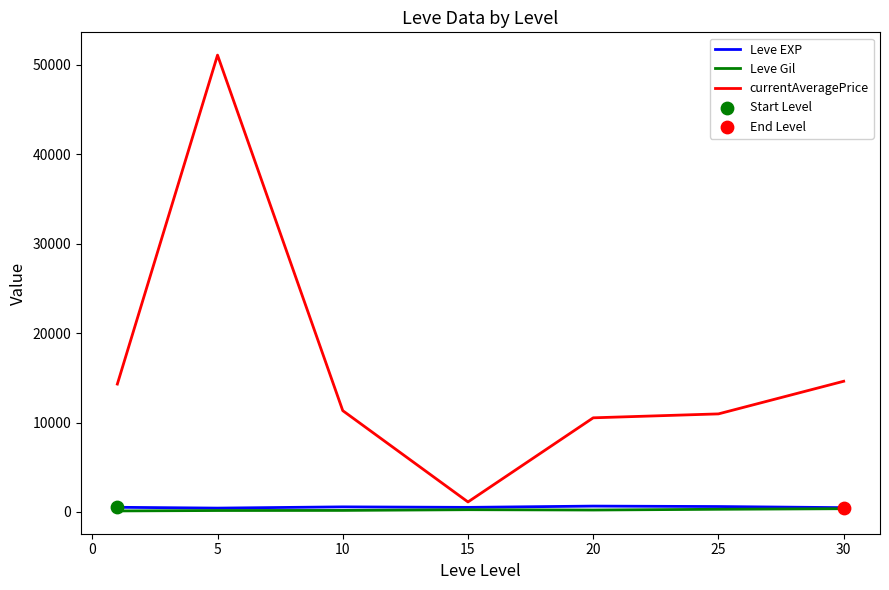

Which series has the widest spread of values?

currentAveragePrice